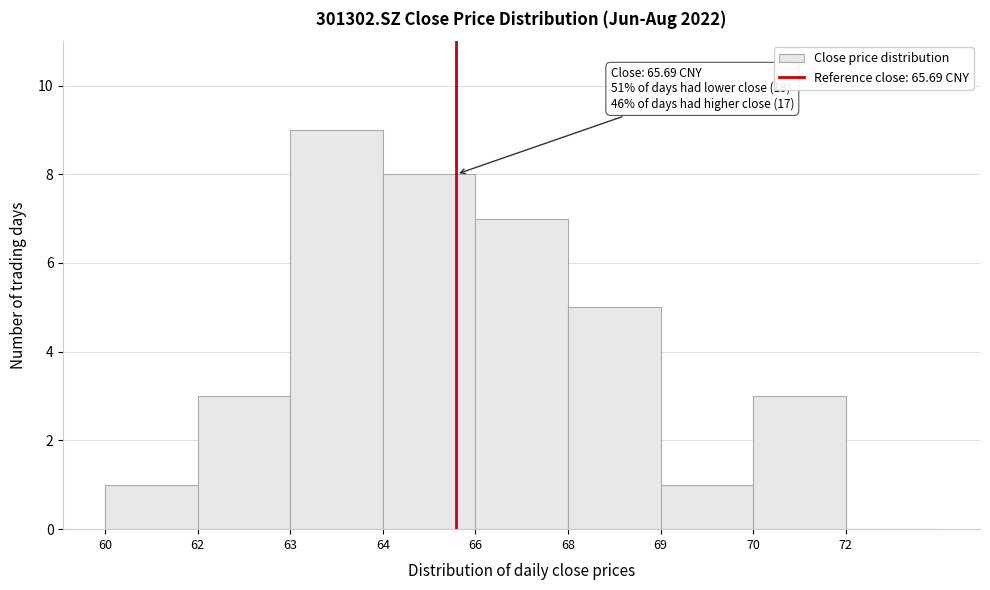

Reading right to left, what are all the values shown in this chart?

72=0	70=3	69=1	68=5	66=7	64=8	63=9	62=3	60=1